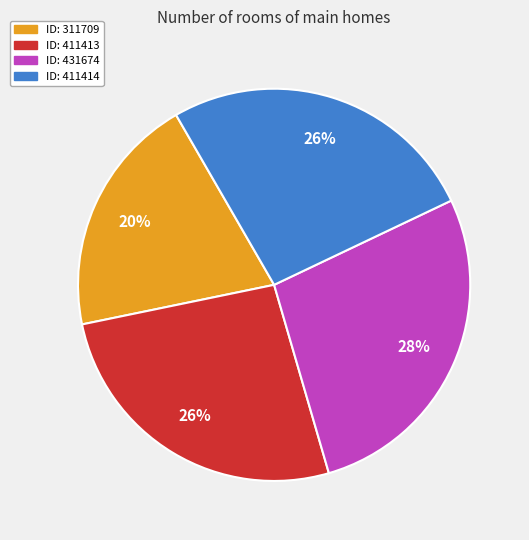

To the nearest percent, what is the average slice percentage?

25%